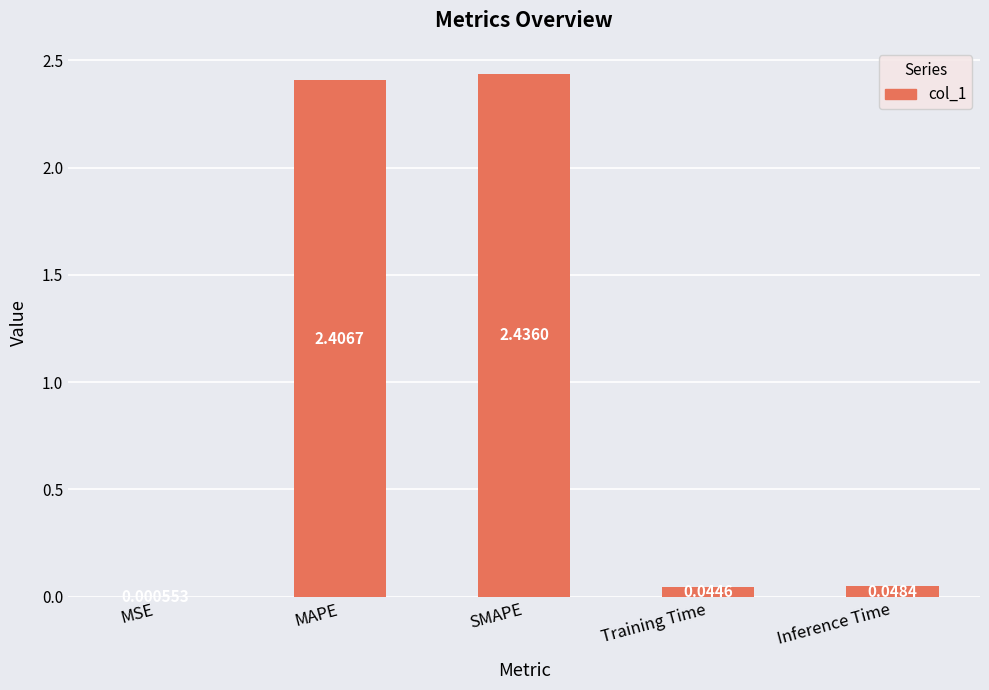

What is the sum of the values at MAPE and Training Time?

2.5